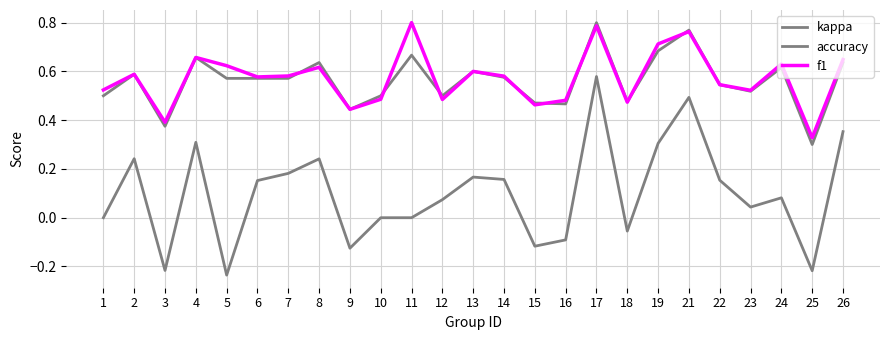

How many lines are shown in the chart?

3